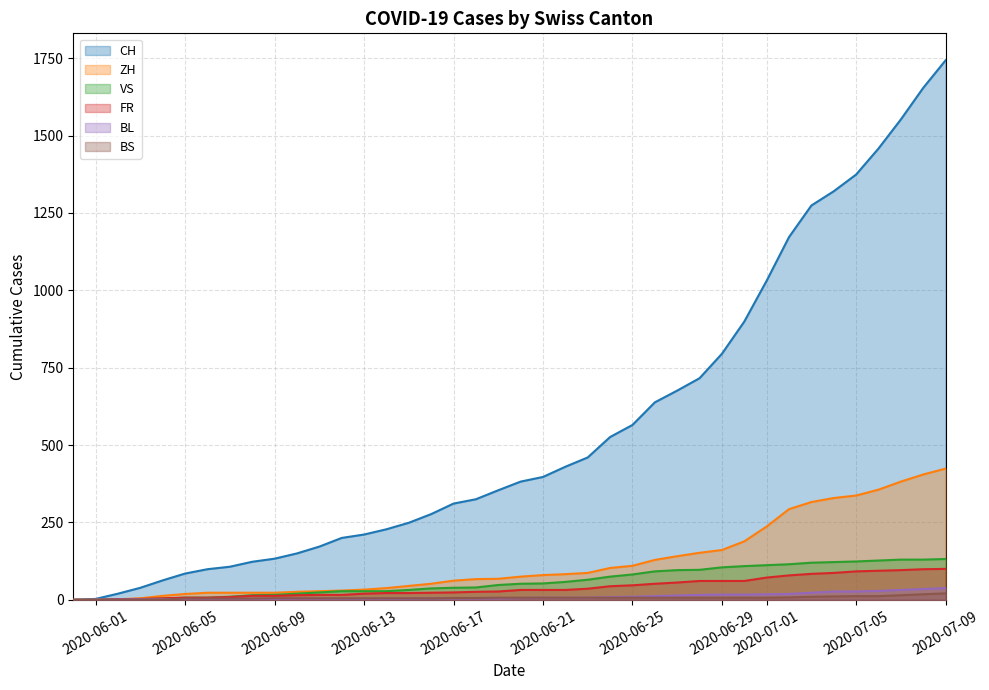

True or false: VS and ZH intersect in this chart.

False